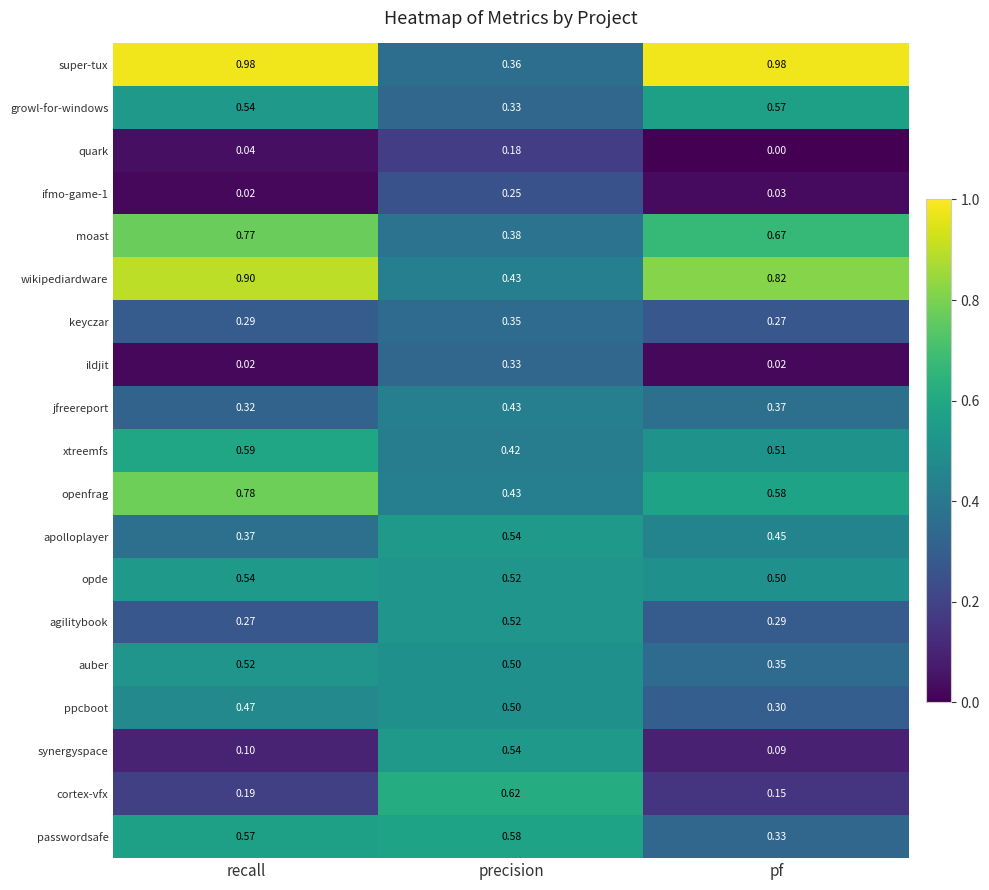

Between recall and pf, which series saw the biggest shift?

passwordsafe